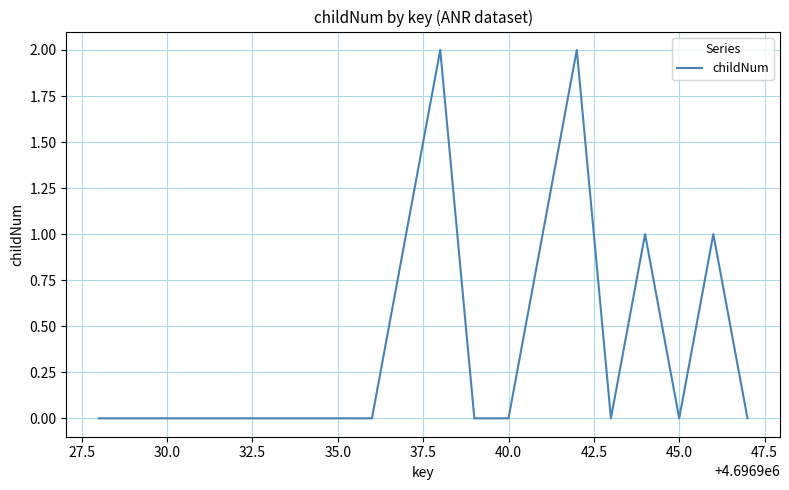

What is the difference between the maximum and minimum values?

2